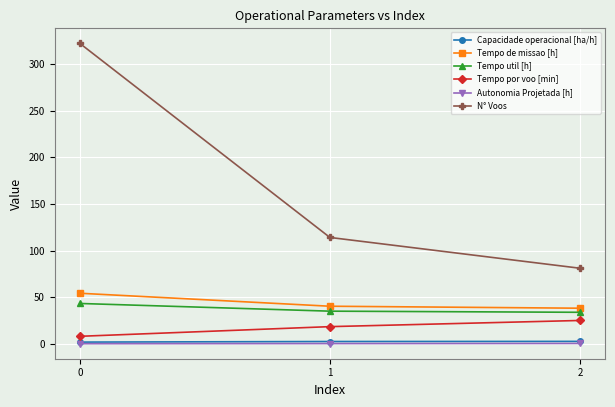

What is the lowest value of the N° Voos series?

81.0